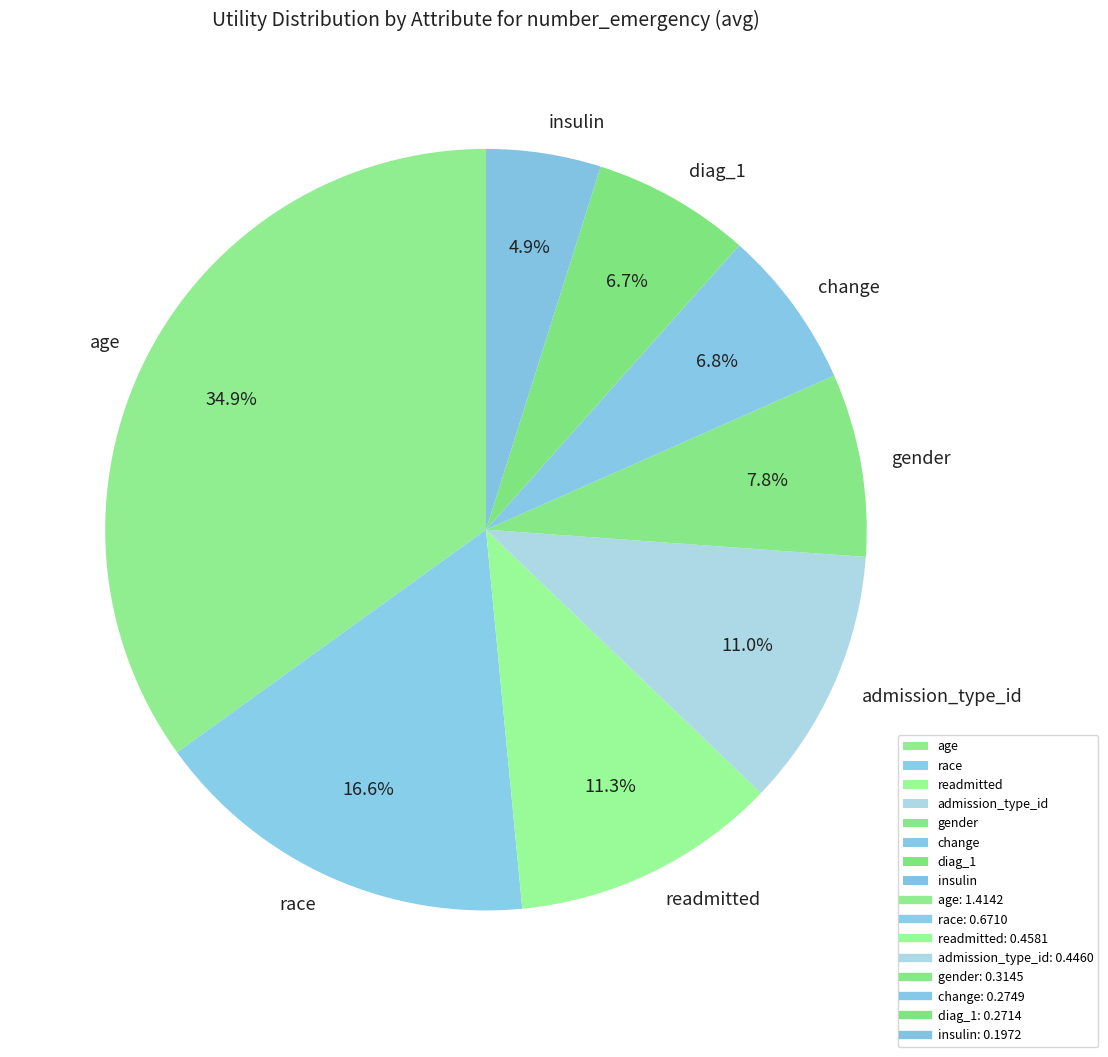

What is the largest slice in the pie chart?

age